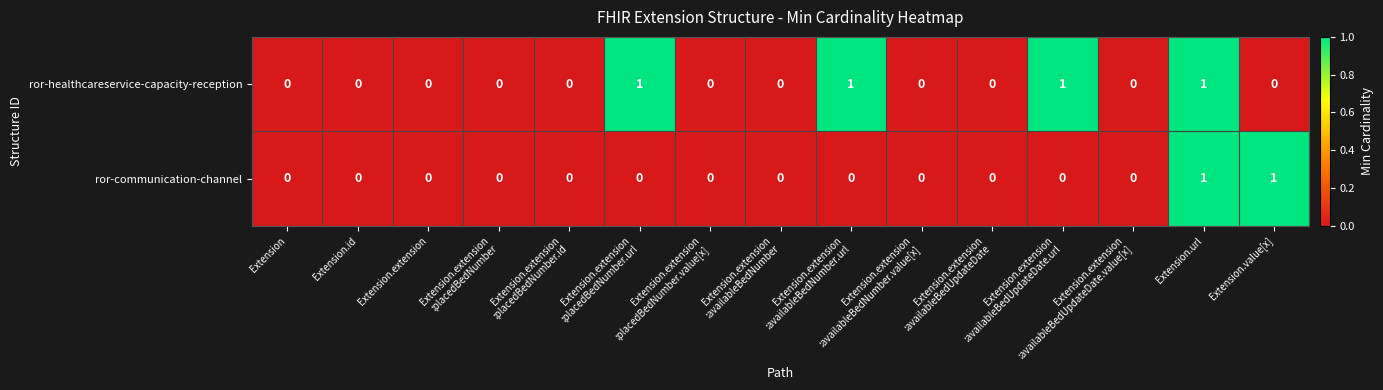

Which series has the largest total across all categories?

ror-healthcareservice-capacity-reception